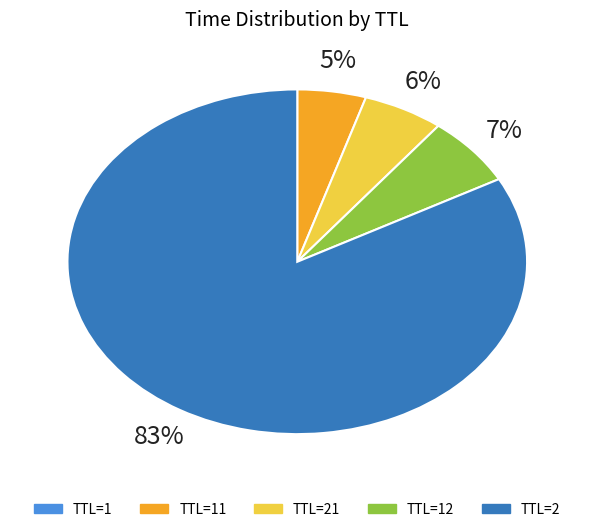

To the nearest percent, what is the average slice percentage?

20%